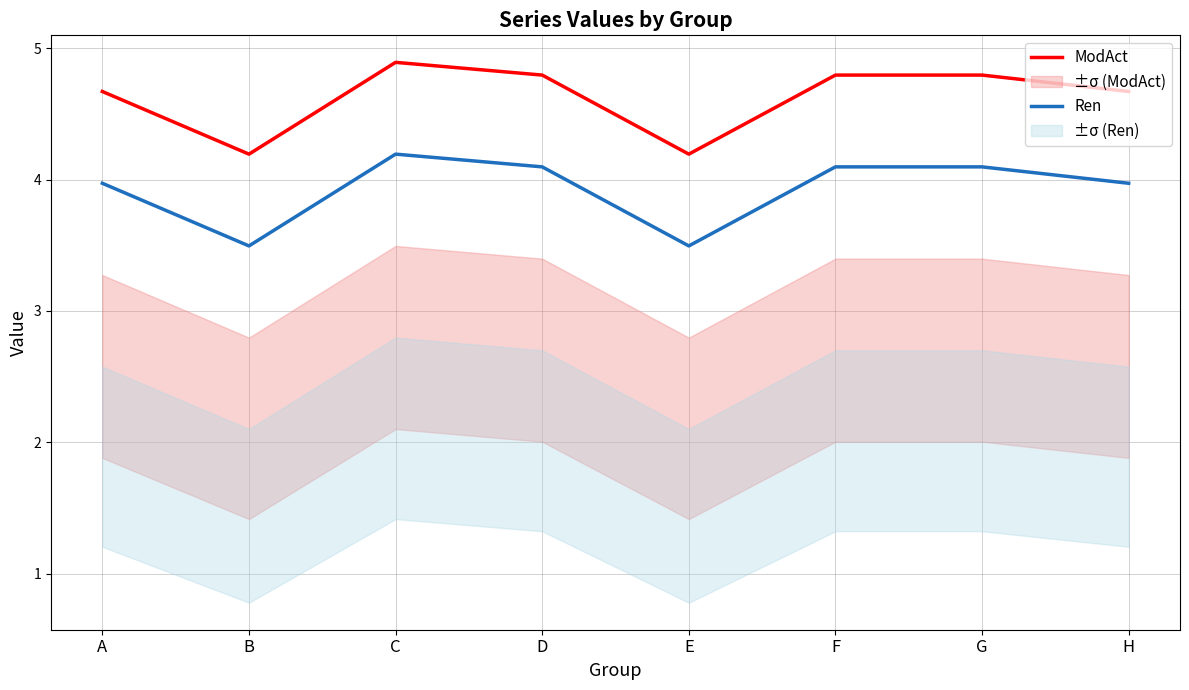

Is this an area chart (filled region under the line)?

No